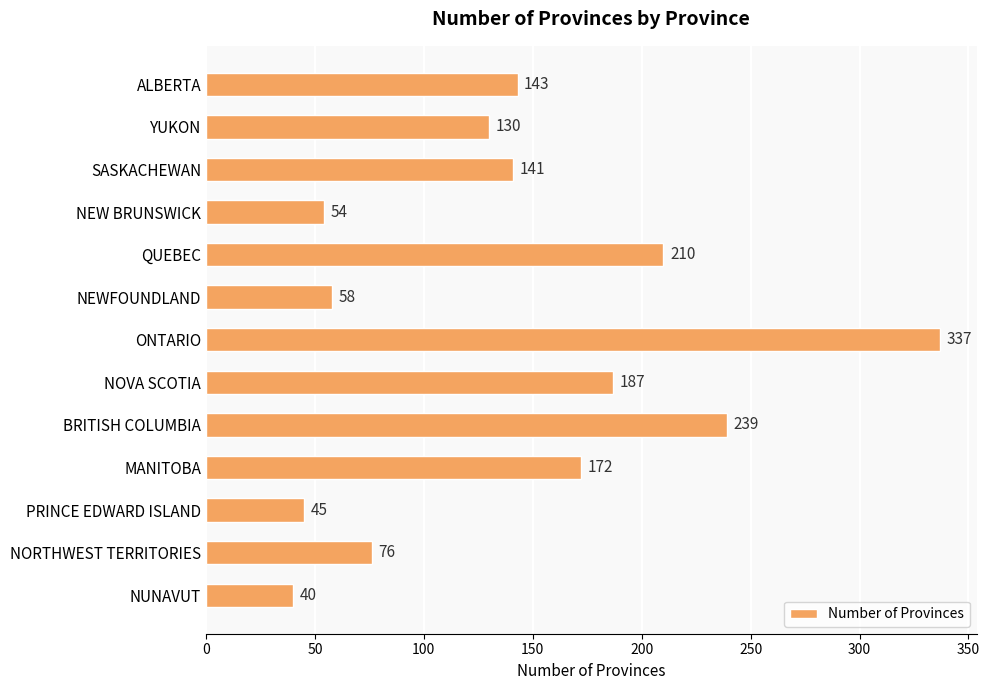

The value at NORTHWEST TERRITORIES is 76. True or false?

True